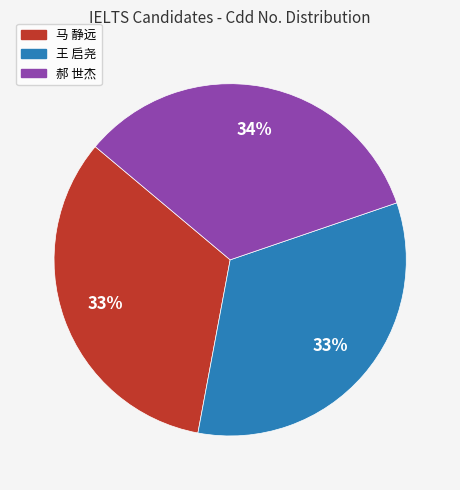

Count the number of slices in the pie.

3